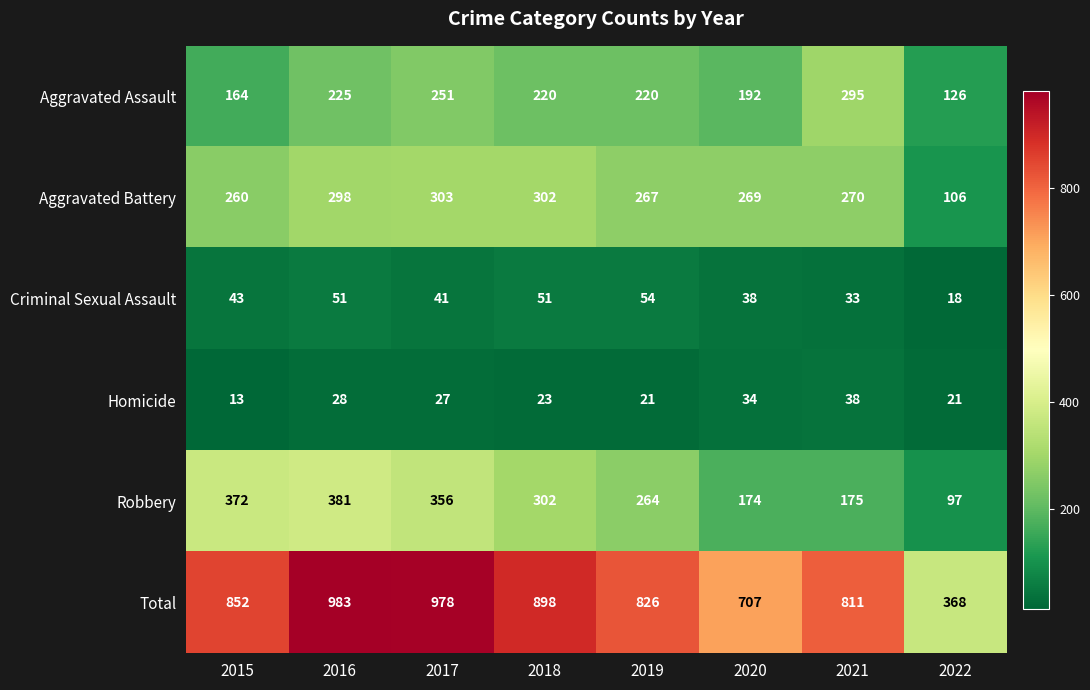

List the labels in order of Aggravated Battery value, smallest first.

2022, 2015, 2019, 2020, 2021, 2016, 2018, 2017